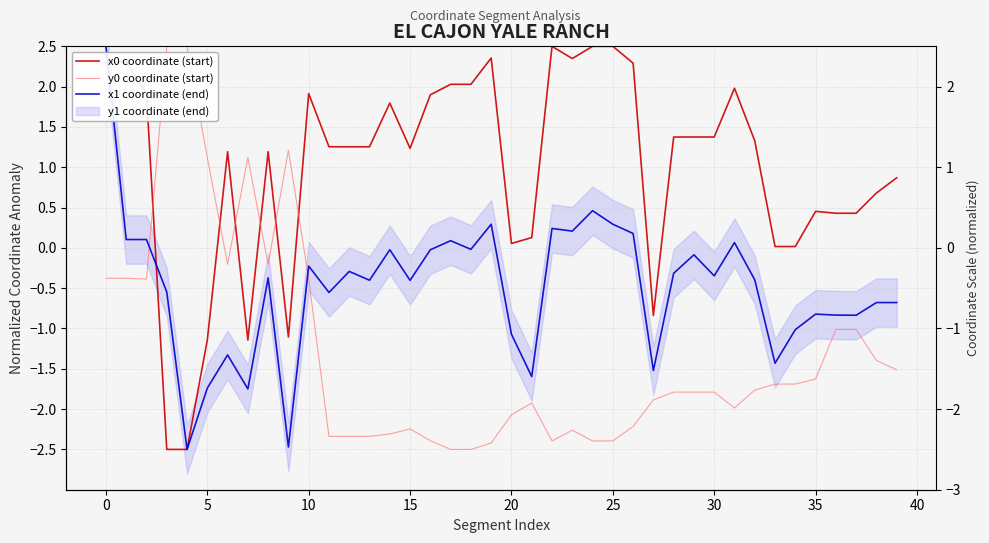

How many values in the x0 coordinate (start) series exceed 1?

25